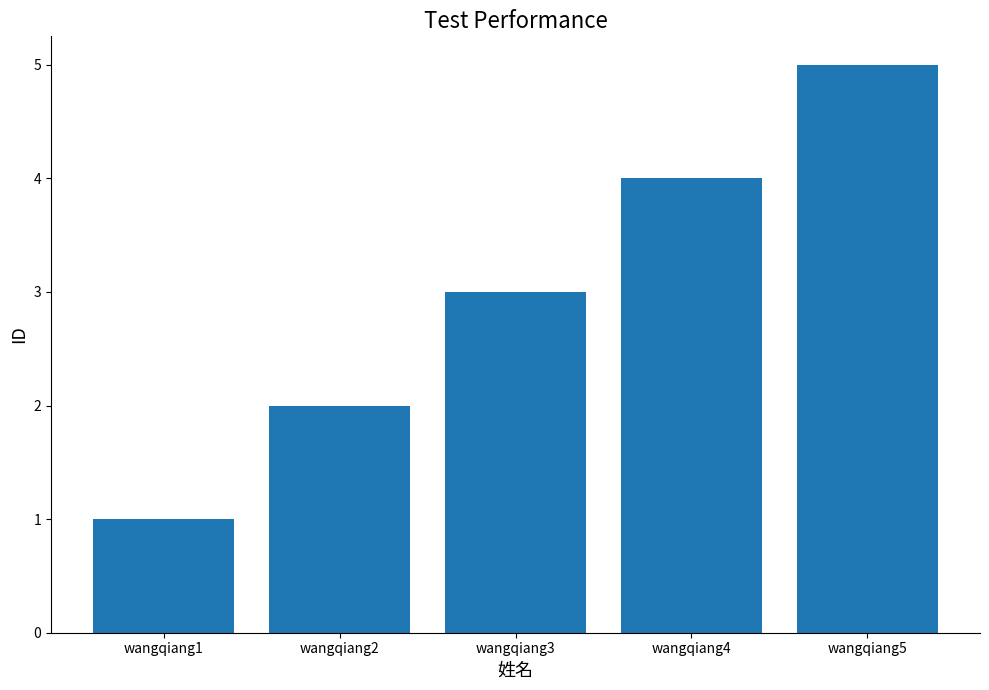

Rank the categories by value from lowest to highest.

wangqiang1, wangqiang2, wangqiang3, wangqiang4, wangqiang5